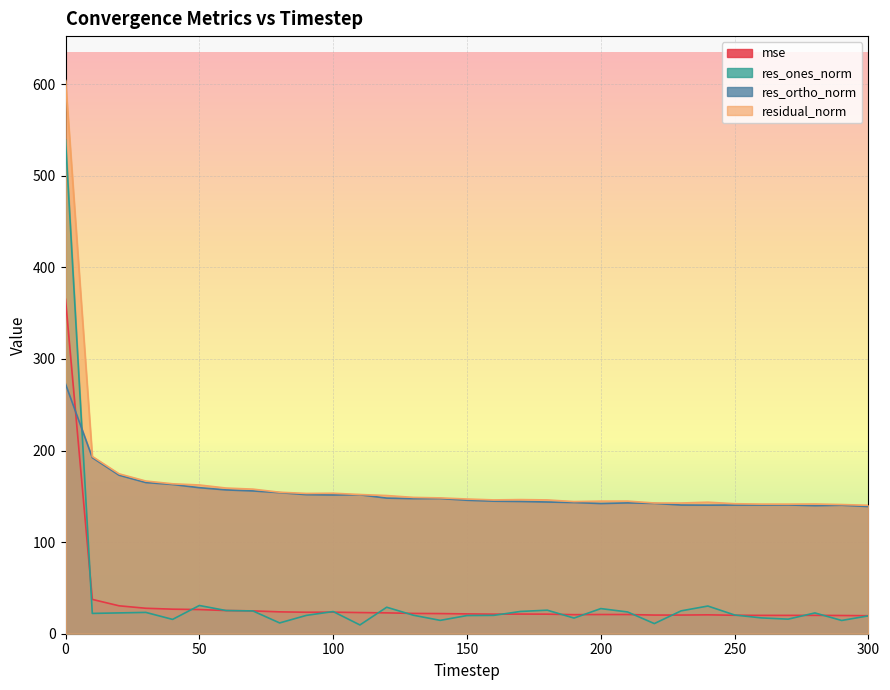

What is the difference between the maximum and minimum values in the residual_norm series?

464.0